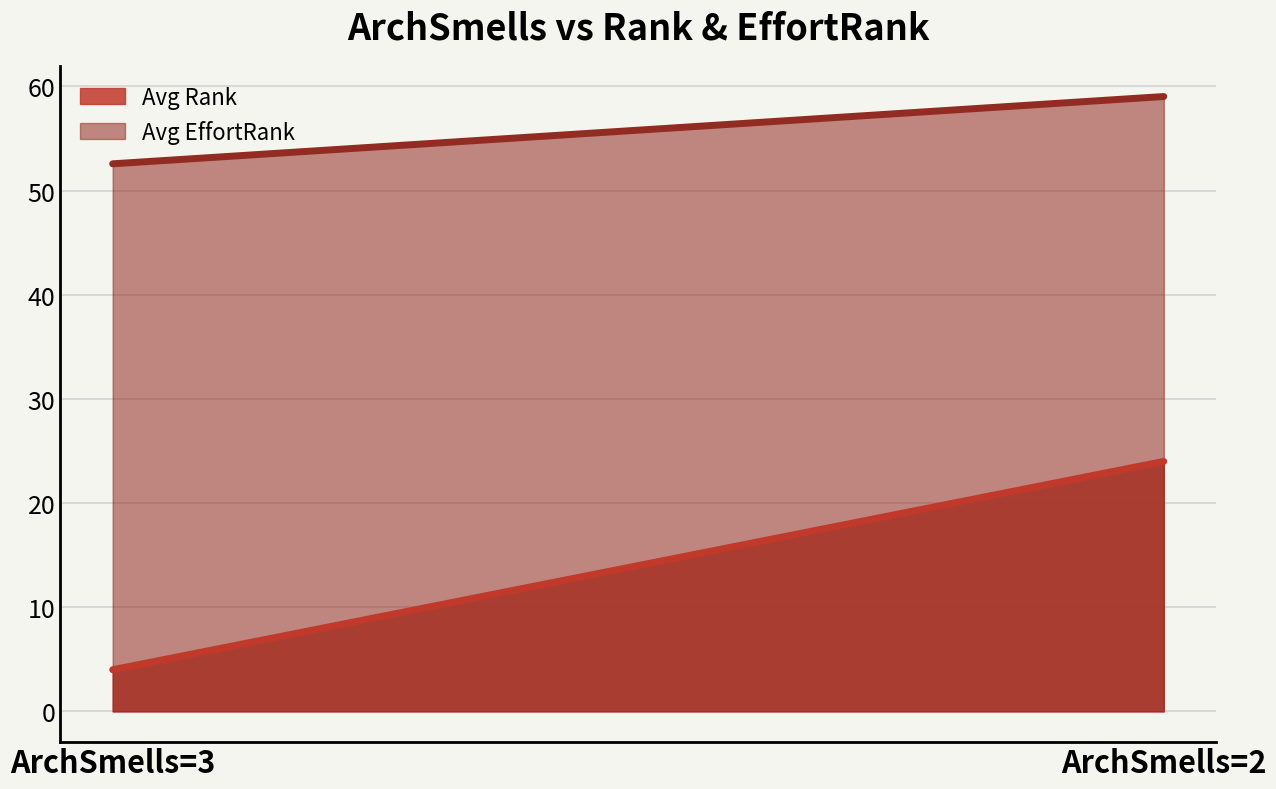

Which category has the highest value across all series?

ArchSmells=2